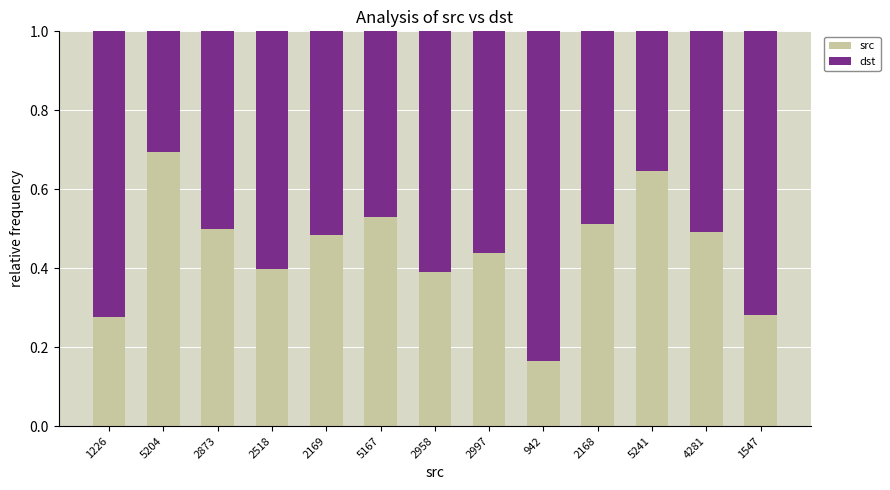

Count the src values in the range 0 to 1.

13